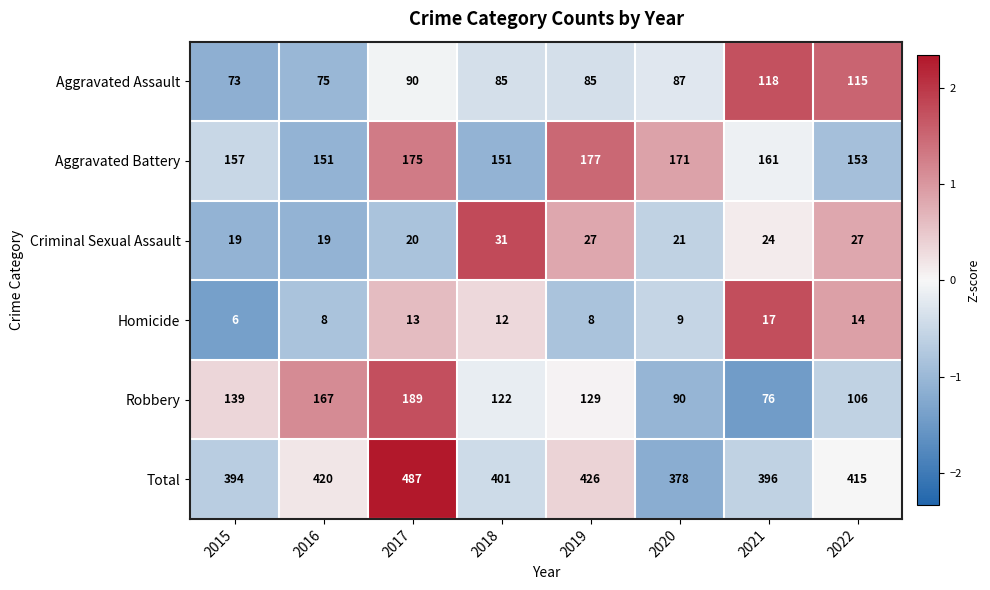

At how many categories does at least one series exceed 159?

8